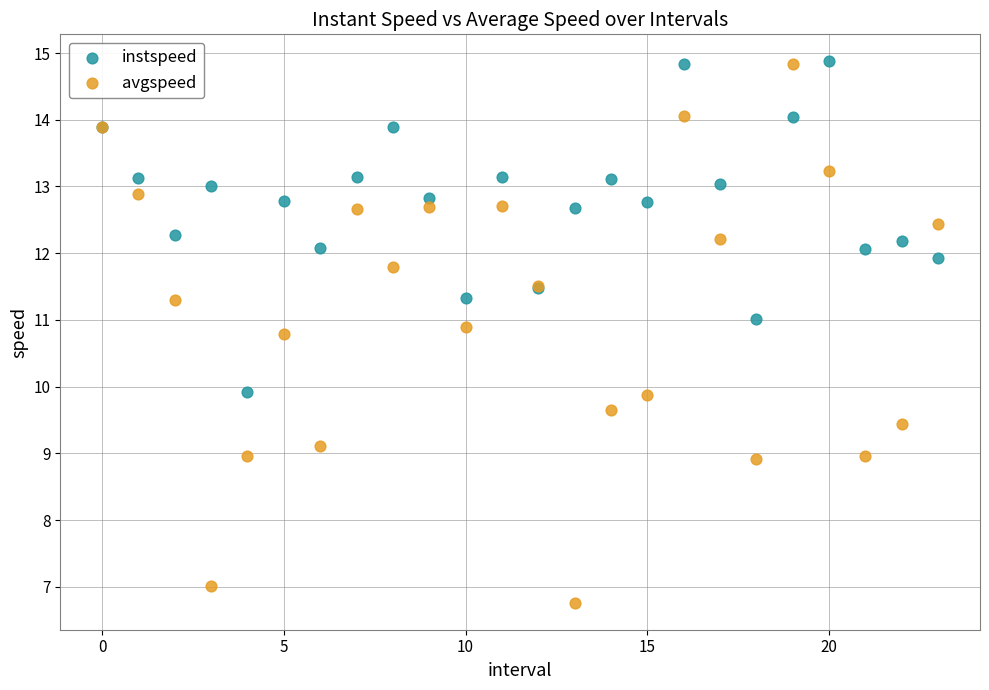

Which series has the widest spread of Y values?

avgspeed